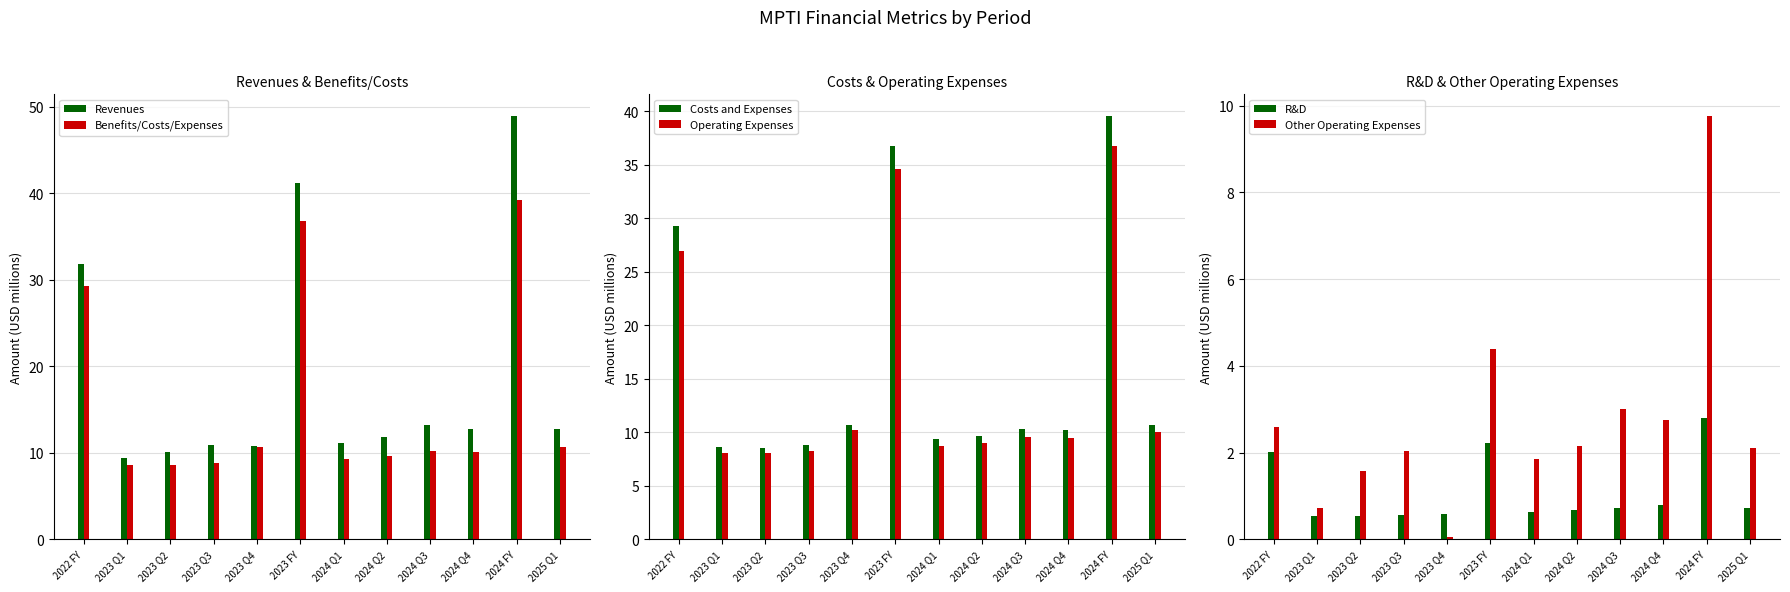

Read the R&D value at 2022 FY.

2.0